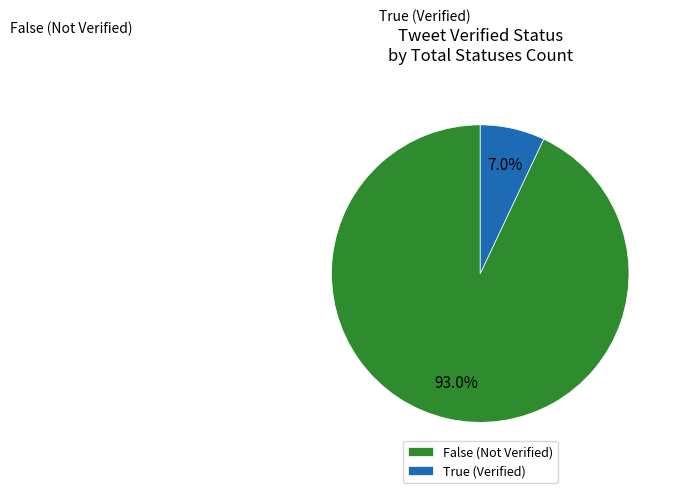

Does any single category account for the majority?

Yes